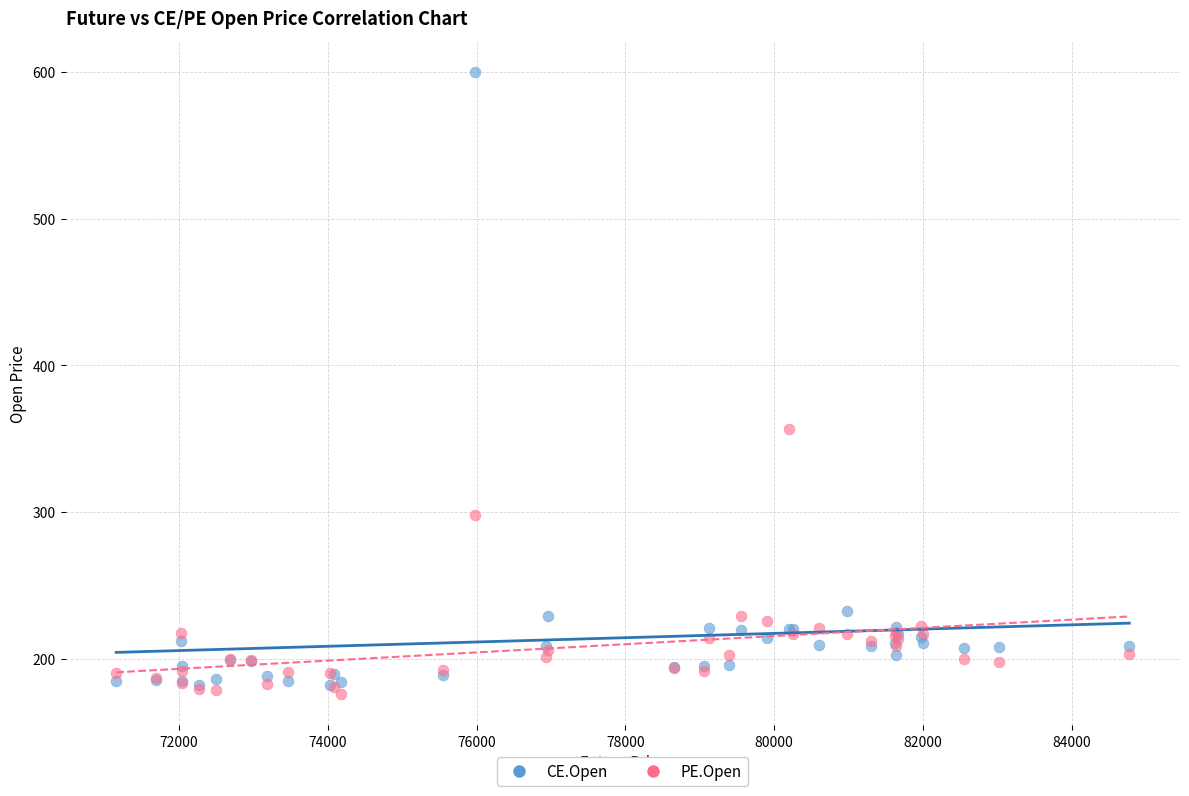

Across all series, what Y value is closest to 387?

356.6